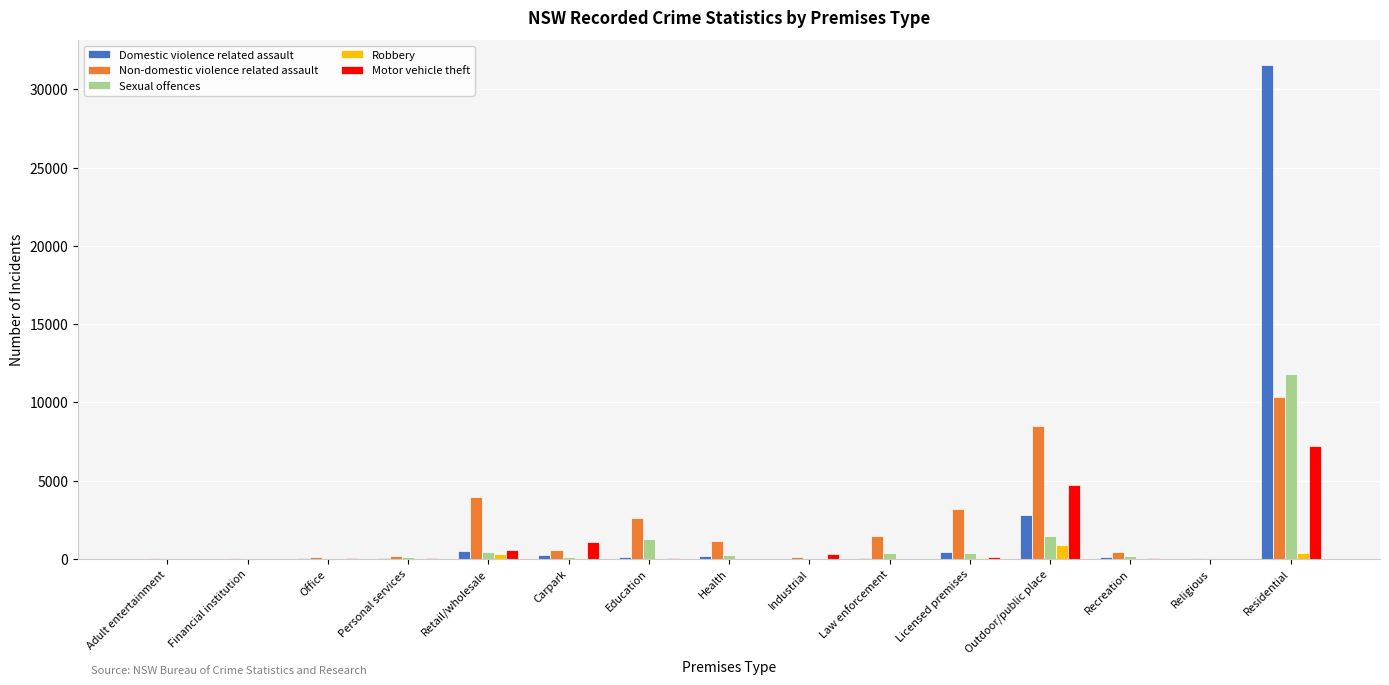

Is it true that Motor vehicle theft equals 10624 at Residential?

False